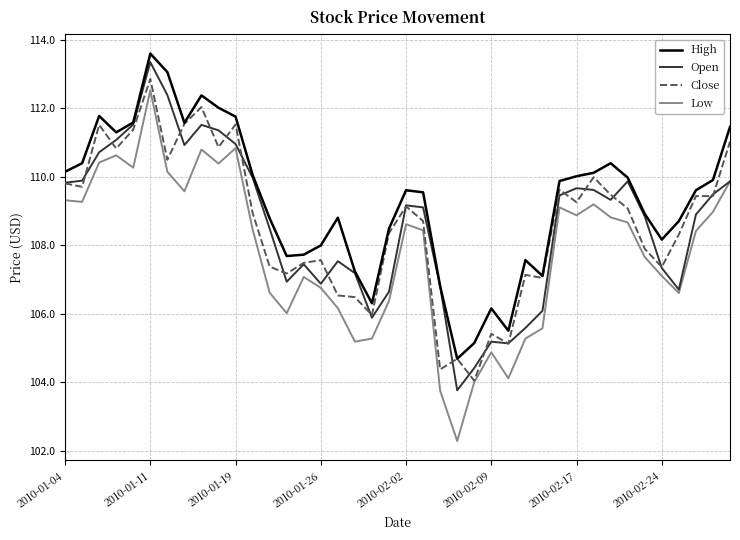

What is the highest value of the High series?

113.6